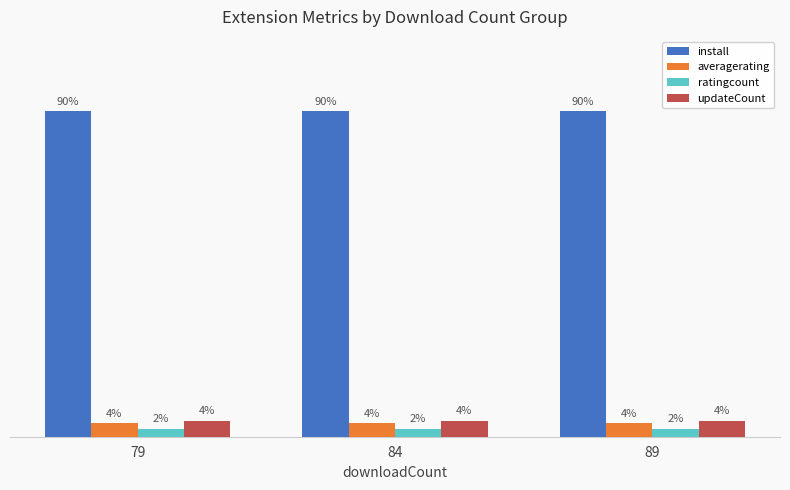

What value does the install series have at 89?

89.6